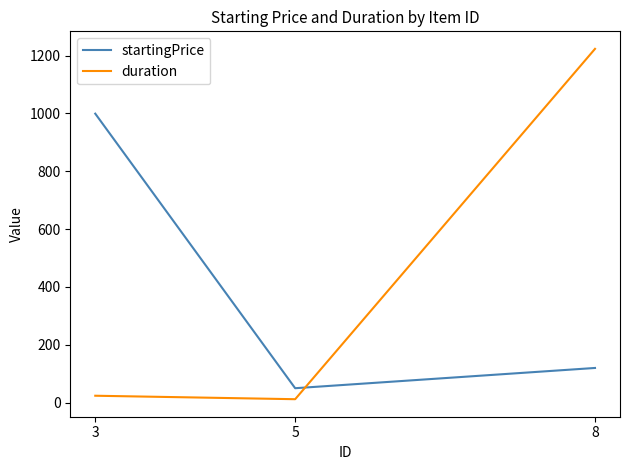

Rank the series by their average value, from lowest to highest.

startingPrice, duration